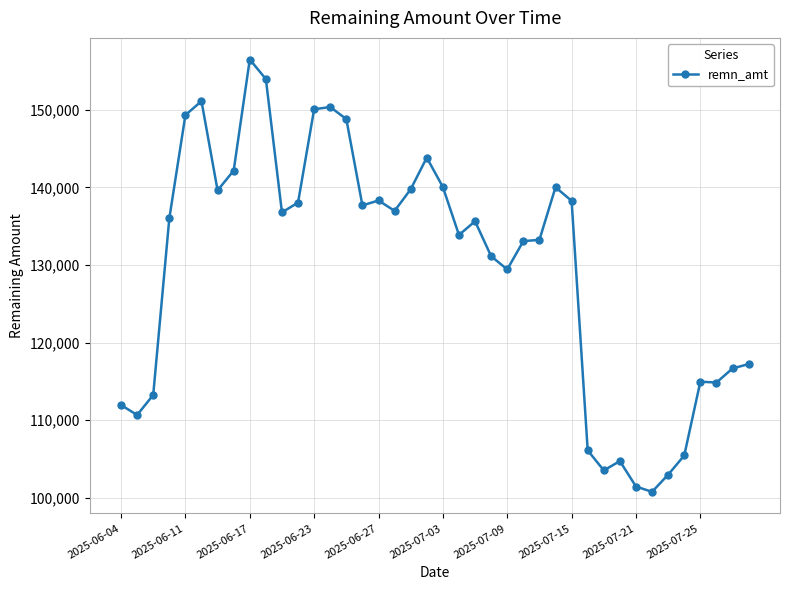

What is the minimum value shown in the chart?

100773